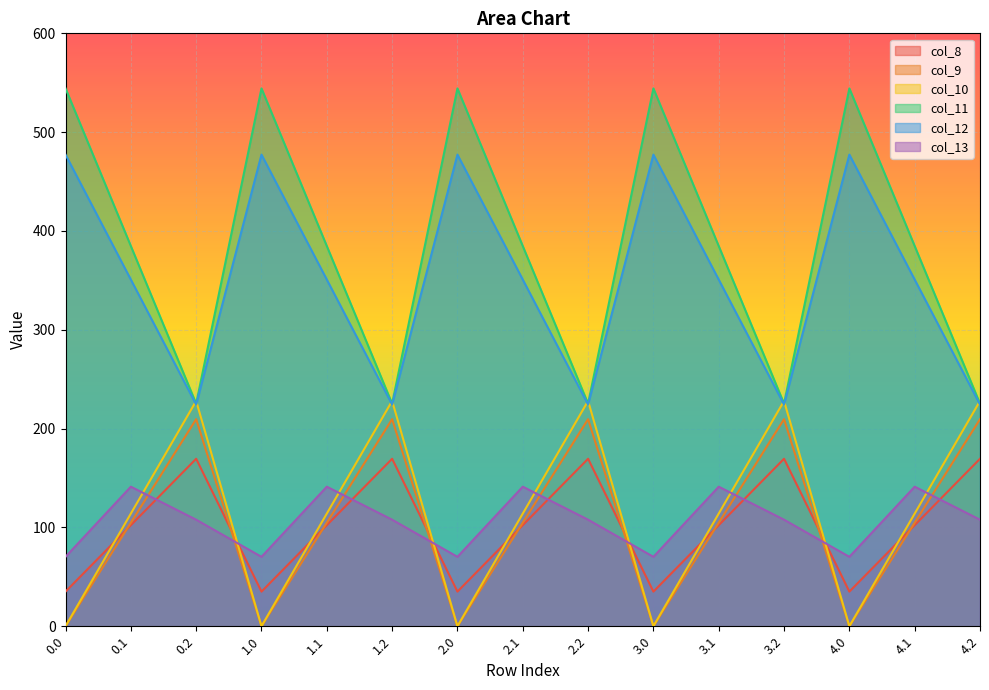

Rank the categories by col_11 value from highest to lowest.

0.0, 1.0, 2.0, 3.0, 4.0, 0.1, 1.1, 2.1, 3.1, 4.1, 0.2, 1.2, 2.2, 3.2, 4.2